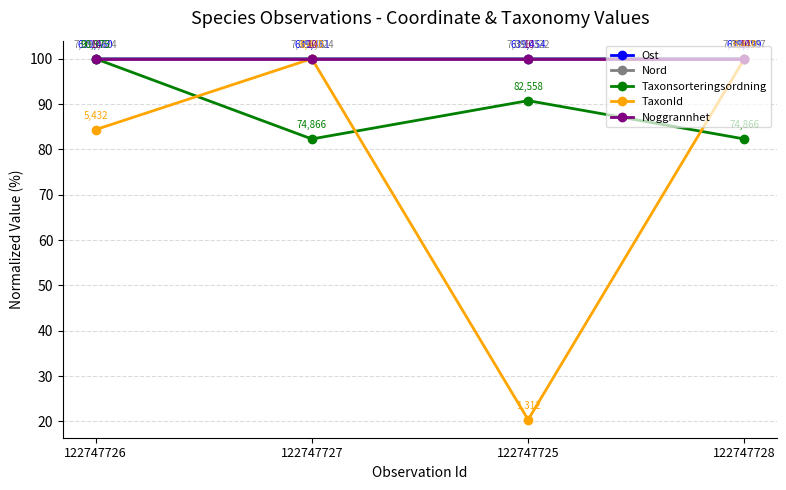

True or false: Nord has more than 2 points higher than both neighbors.

False